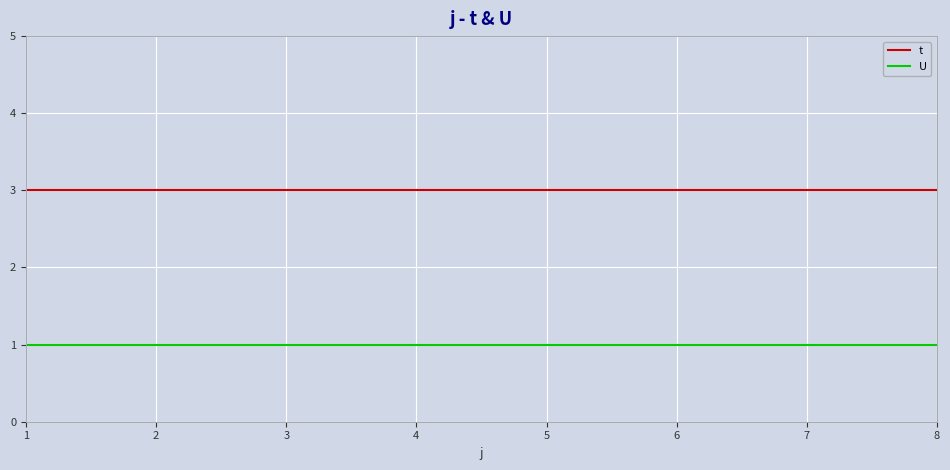

Is the value of U at 1 greater than the value of t at 2?

No